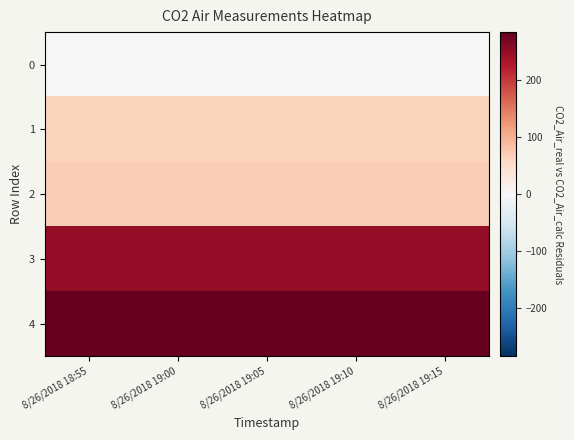

At how many categories does at least one series exceed 65?

5